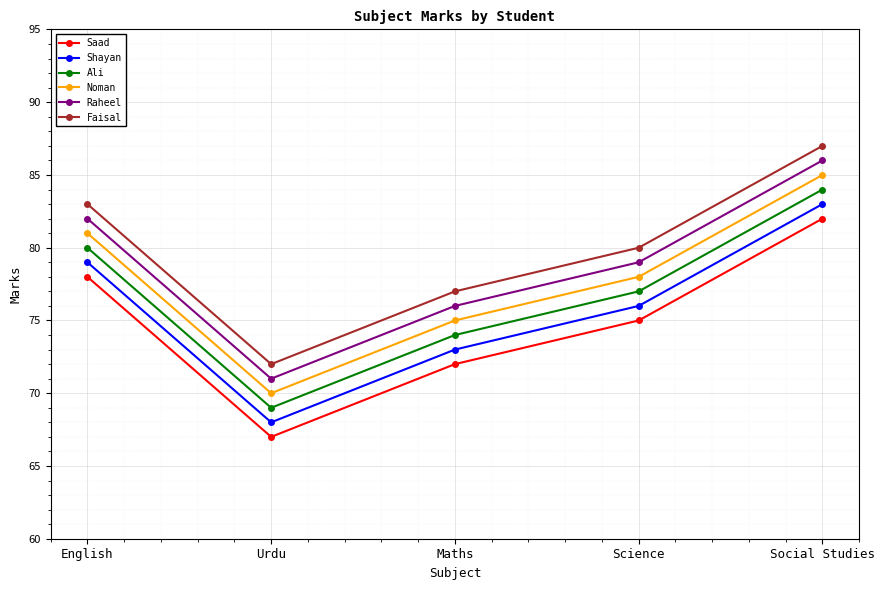

Rank the series by their average value, from lowest to highest.

Saad, Shayan, Ali, Noman, Raheel, Faisal